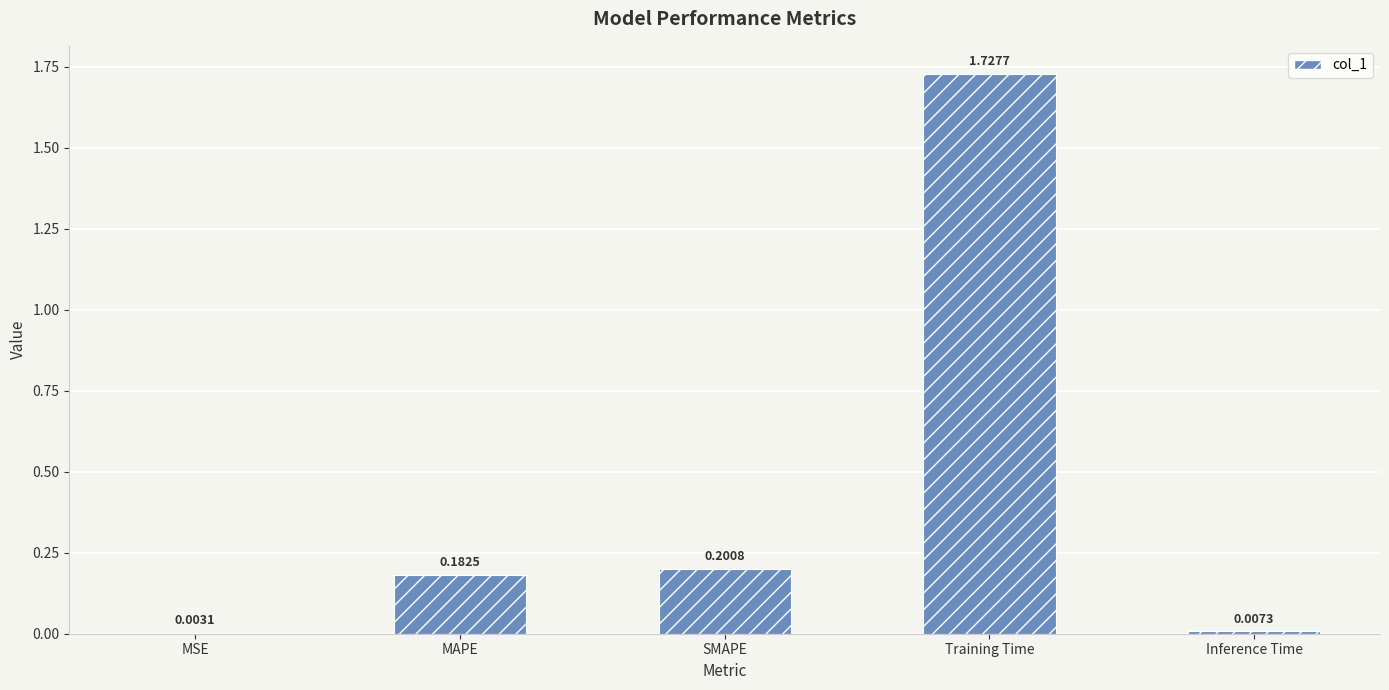

What is the sum of all values?

2.1